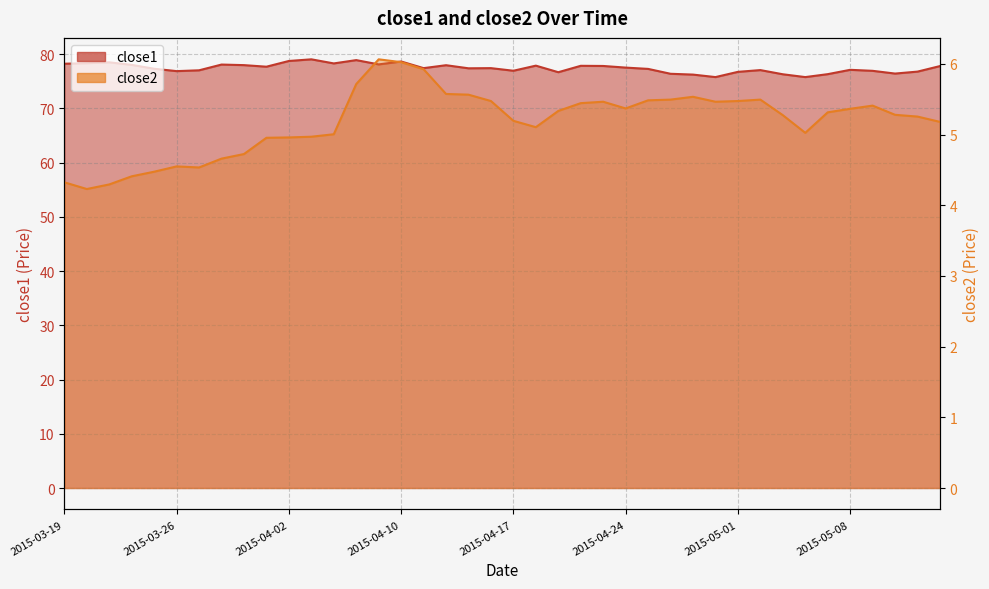

Reading left to right, list all the values displayed in this chart.

close1: 78.2	78.3	78.5	78.0	77.3	76.9	77.0	78.1	78.0	77.7	78.7	79.0	78.3	78.9	78.1	78.6	77.4	77.9	77.4	77.4	76.9	77.9	76.7	77.8	77.8	77.5	77.3	76.4	76.2	75.8	76.7	77.0	76.3	75.8	76.3	77.1	76.9	76.4	76.8	77.8
close2: 4.3	4.2	4.3	4.4	4.5	4.5	4.5	4.7	4.7	5.0	5.0	5.0	5.0	5.7	6.1	6.0	5.9	5.6	5.6	5.5	5.2	5.1	5.3	5.4	5.5	5.4	5.5	5.5	5.5	5.5	5.5	5.5	5.3	5.0	5.3	5.4	5.4	5.3	5.3	5.2